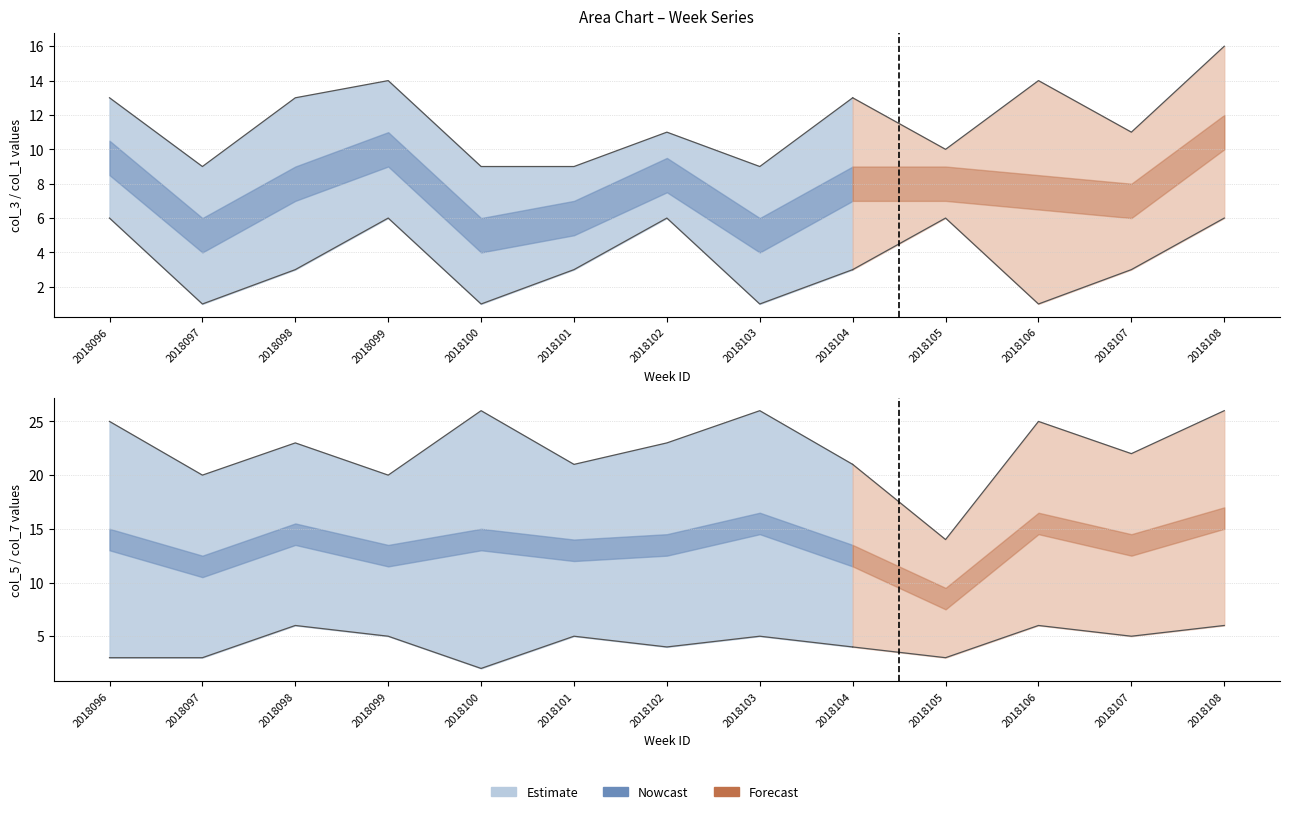

Does the chart have visible grid lines?

Yes